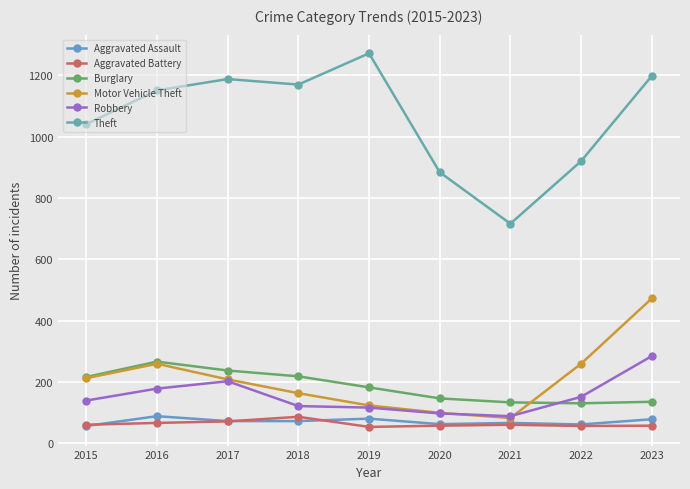

Reading right to left, list all the values displayed in this chart.

Aggravated Assault: 2023=78	2022=61	2021=66	2020=62	2019=80	2018=72	2017=72	2016=88	2015=56
Aggravated Battery: 2023=57	2022=56	2021=60	2020=57	2019=53	2018=86	2017=71	2016=66	2015=60
Burglary: 2023=135	2022=130	2021=133	2020=146	2019=182	2018=218	2017=237	2016=266	2015=216
Motor Vehicle Theft: 2023=472	2022=259	2021=82	2020=99	2019=123	2018=163	2017=208	2016=259	2015=212
Robbery: 2023=284	2022=151	2021=88	2020=97	2019=116	2018=121	2017=202	2016=178	2015=139
Theft: 2023=1198	2022=920	2021=716	2020=884	2019=1272	2018=1170	2017=1188	2016=1151	2015=1041